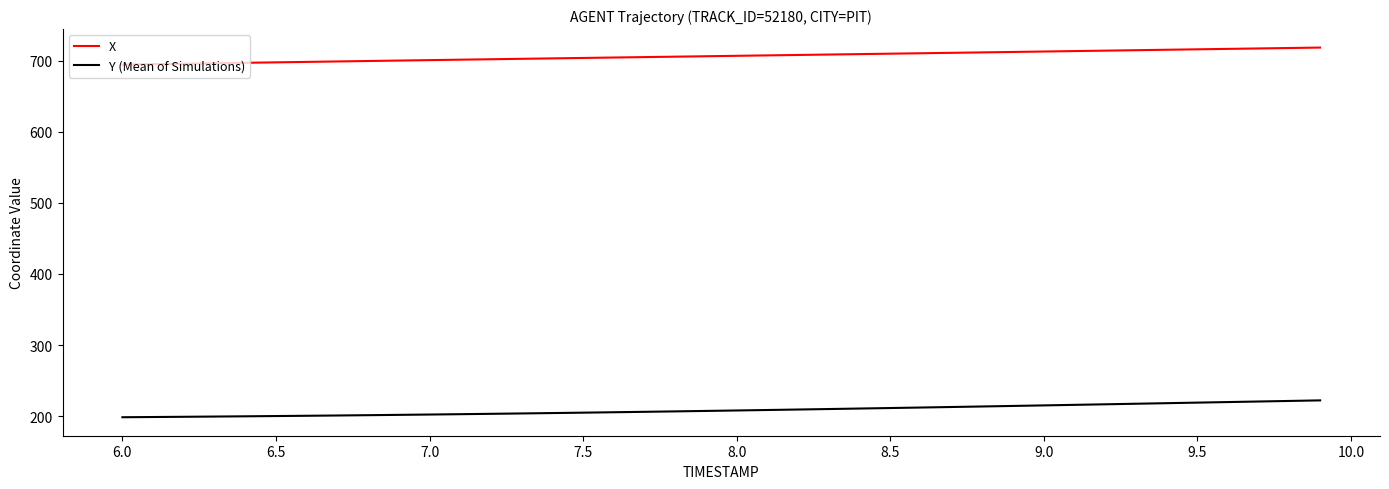

True or false: Y (Mean of Simulations) and X intersect in this chart.

False